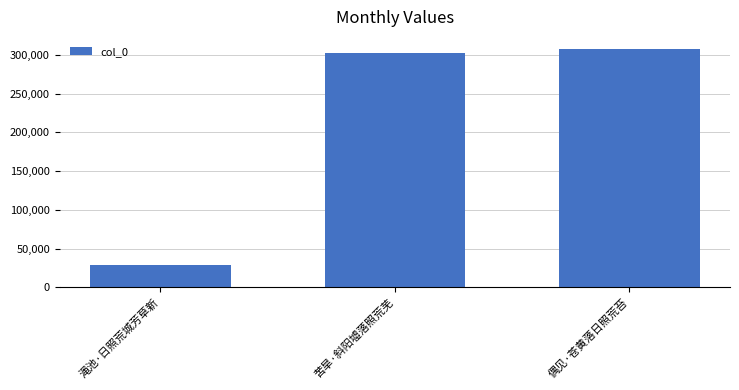

What is the greatest value displayed?

307681